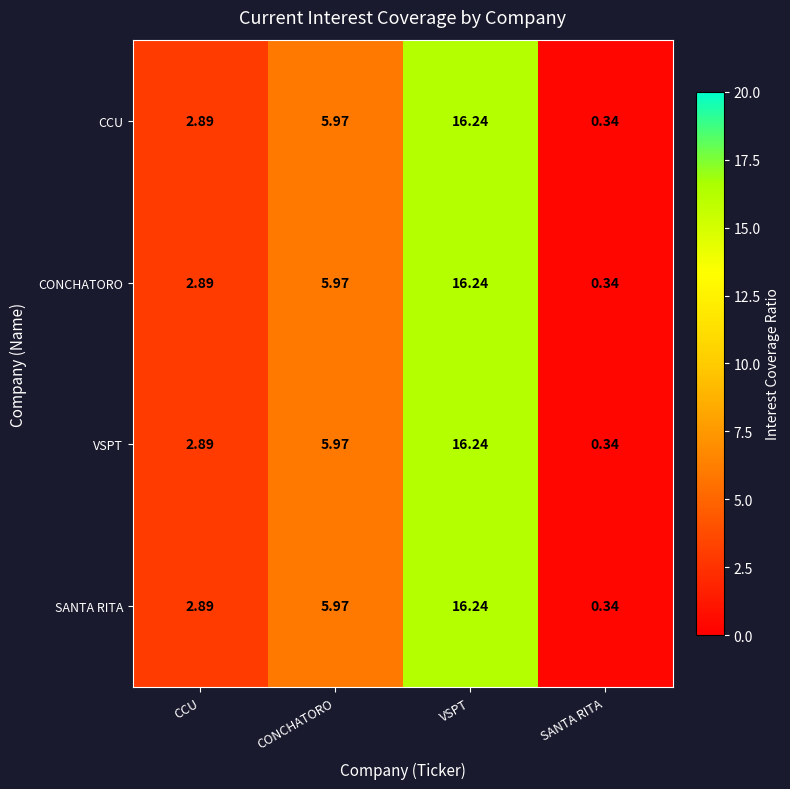

Count the number of categories in the chart.

4